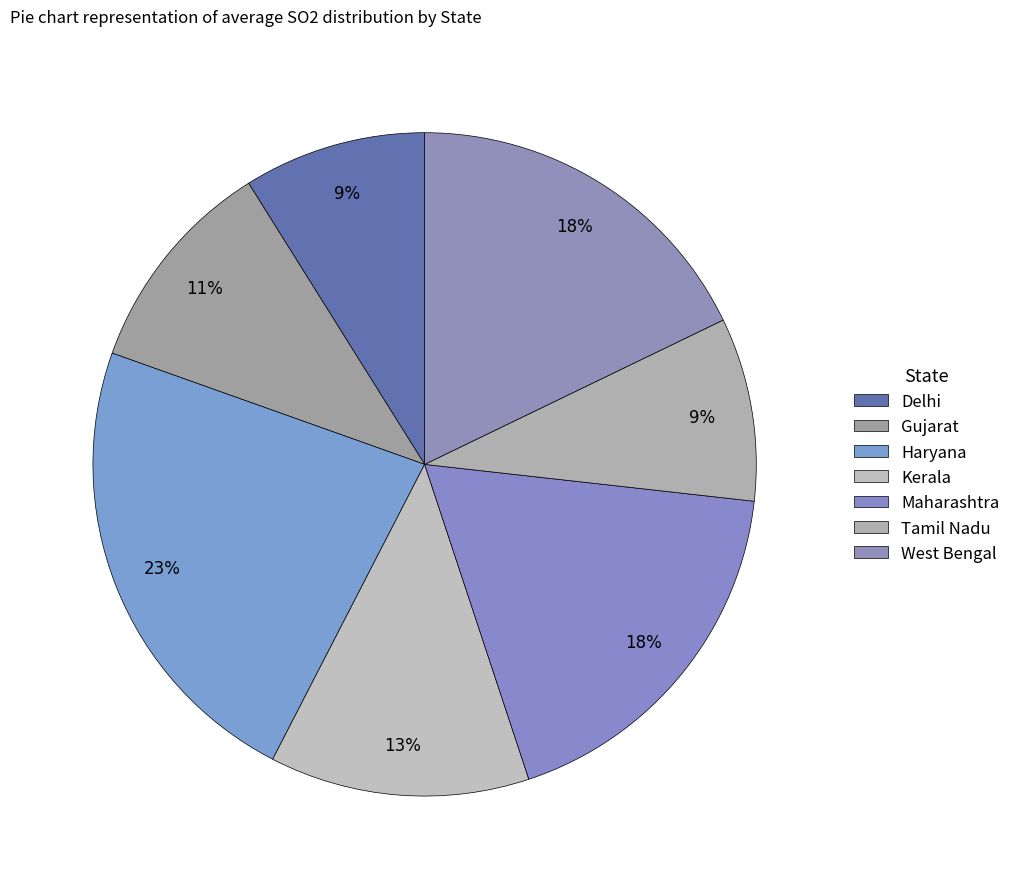

How many slices are in this pie chart?

7